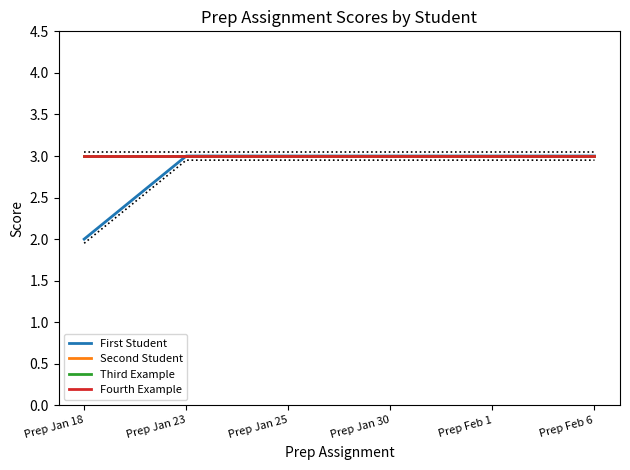

At which label is Second Student closest to 3?

Prep Jan 18